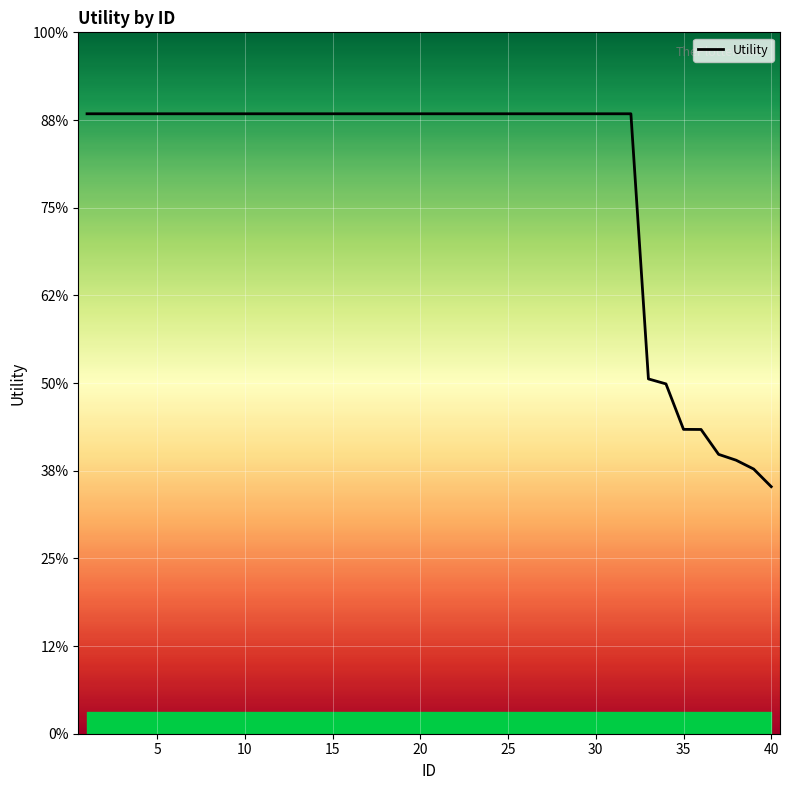

Is this an area chart (filled region under the line)?

Yes